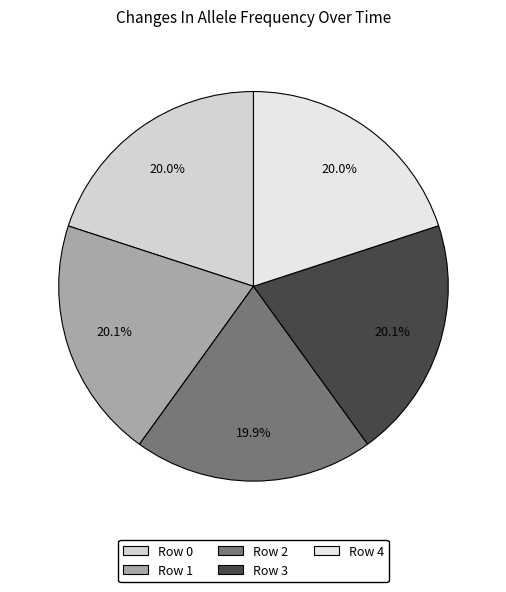

Count the number of slices in the pie.

5